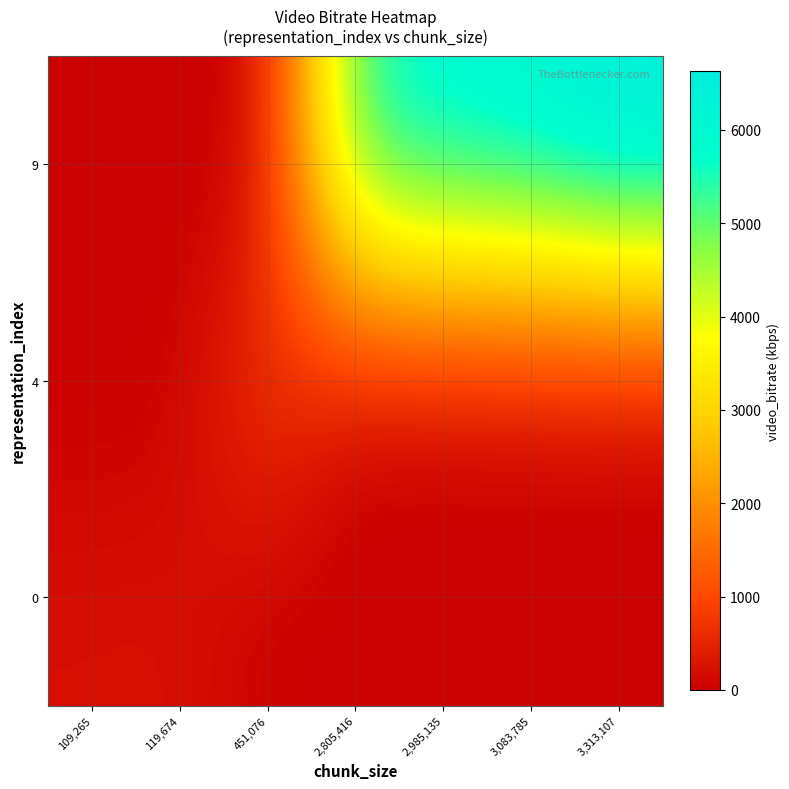

Reading left to right, list all the values displayed in this chart.

row_0: 218.5	239.3	0.0	0.0	0.0	0.0	0.0
row_1: 0.0	0.0	902.2	0.0	0.0	0.0	0.0
row_2: 0.0	0.0	0.0	5610.8	5970.3	6167.6	6626.2